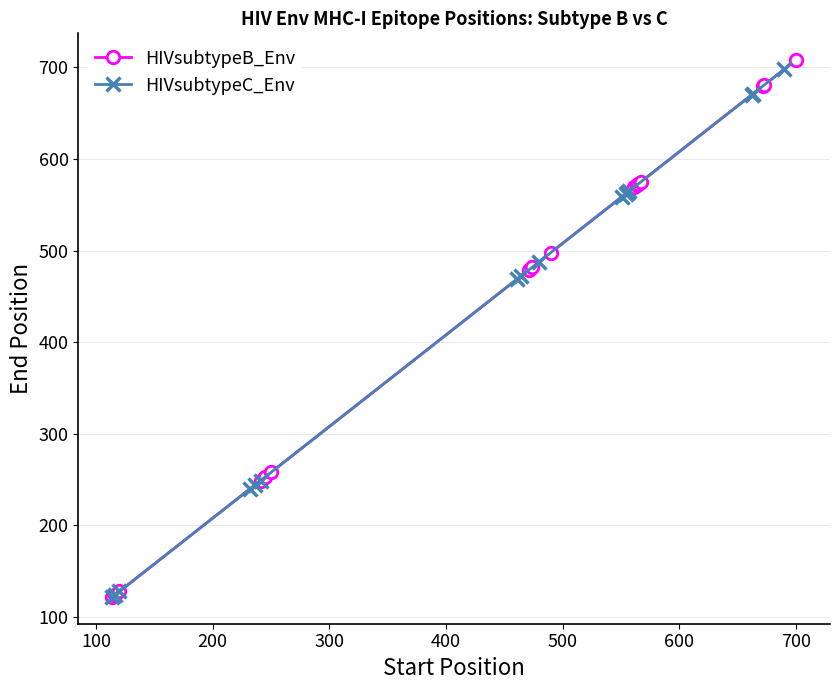

What is the maximum value for HIVsubtypeC_Env?

698